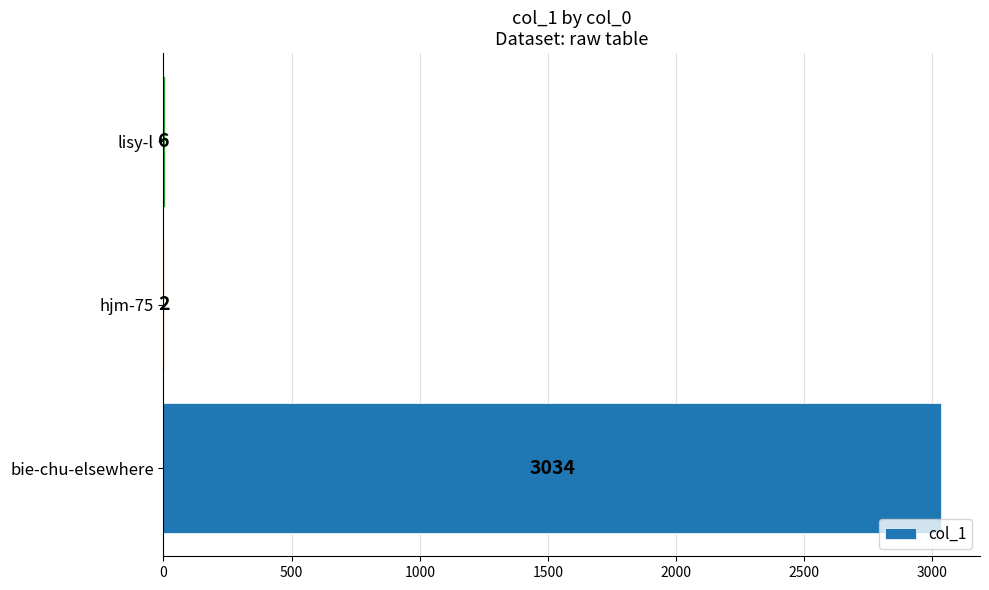

Reading bottom to top, transcribe all the data shown in this chart.

bie-chu-elsewhere=3034	hjm-75=2	lisy-l=6